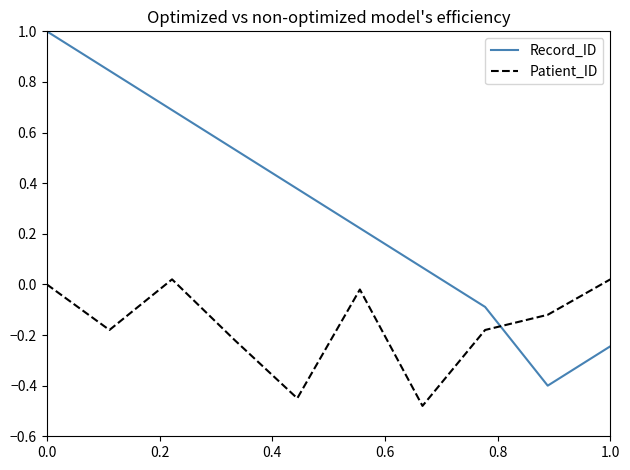

Which series has the largest total across all categories?

Record_ID